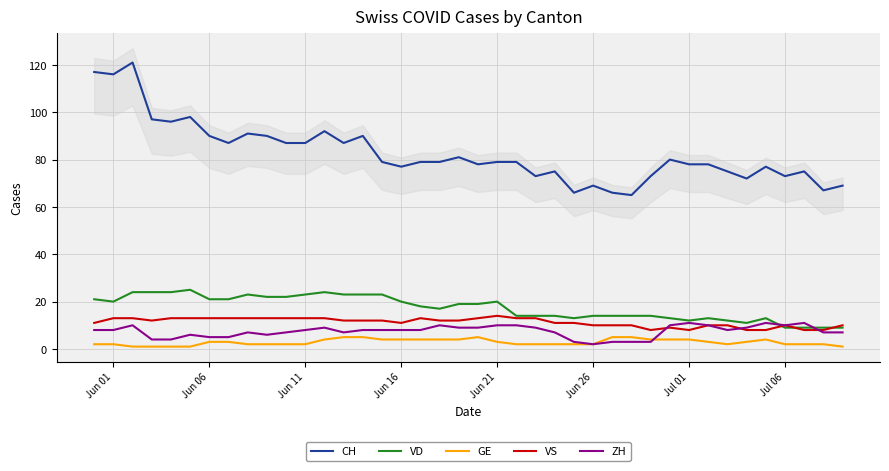

What is the maximum value for CH?

121